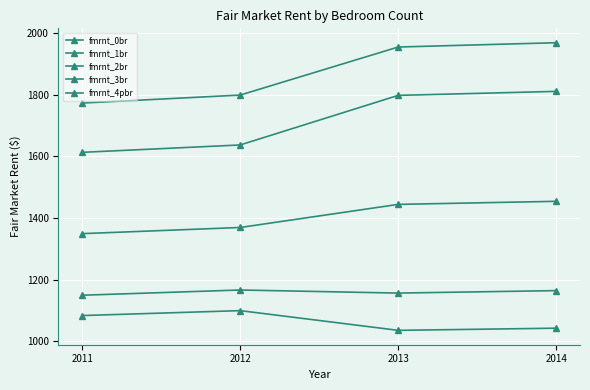

True or false: fmrnt_0br and fmrnt_4pbr cross at least once.

False